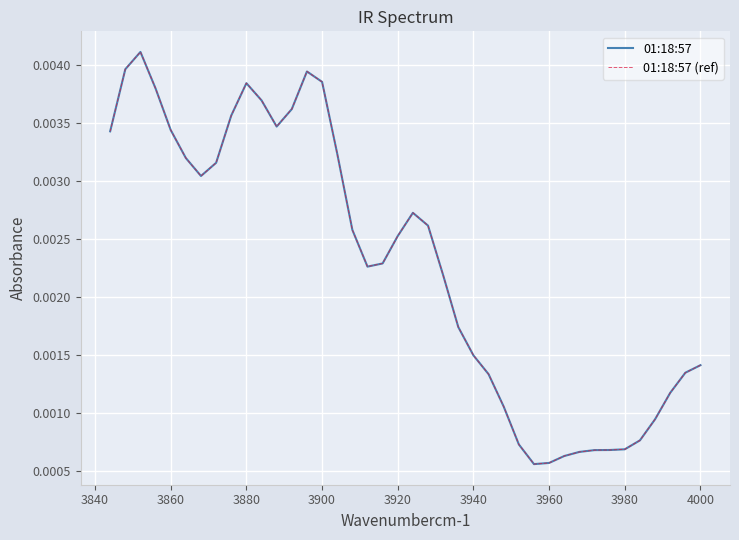

True or false: 01:18:57 (ref) and 01:18:57 intersect in this chart.

False